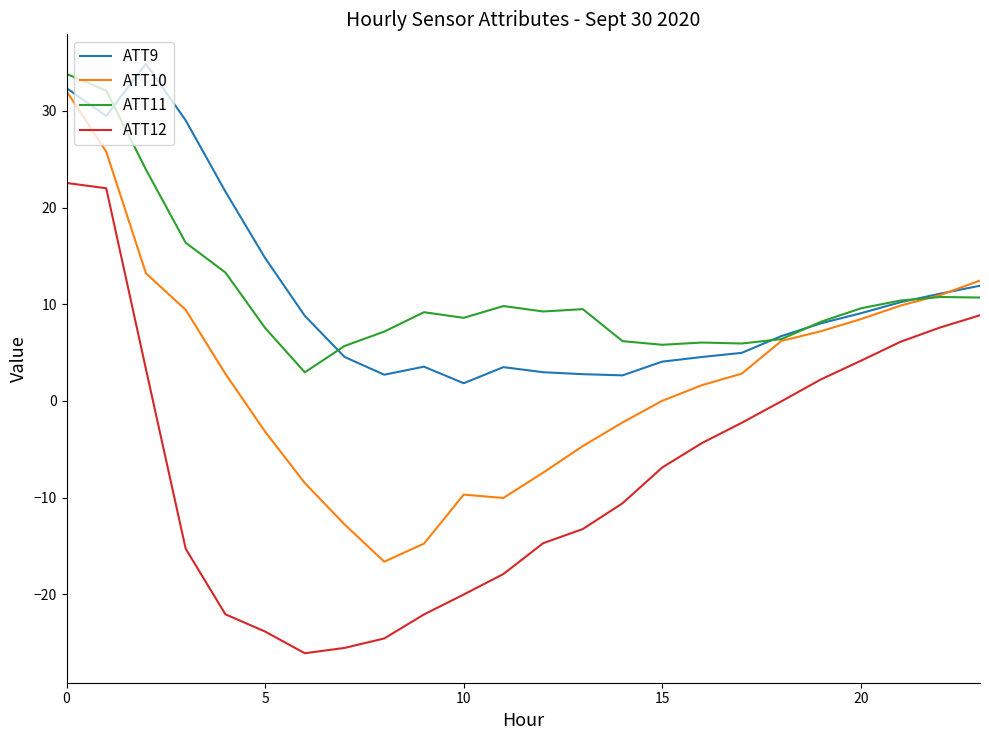

What is the lowest value of the ATT9 series?

1.8